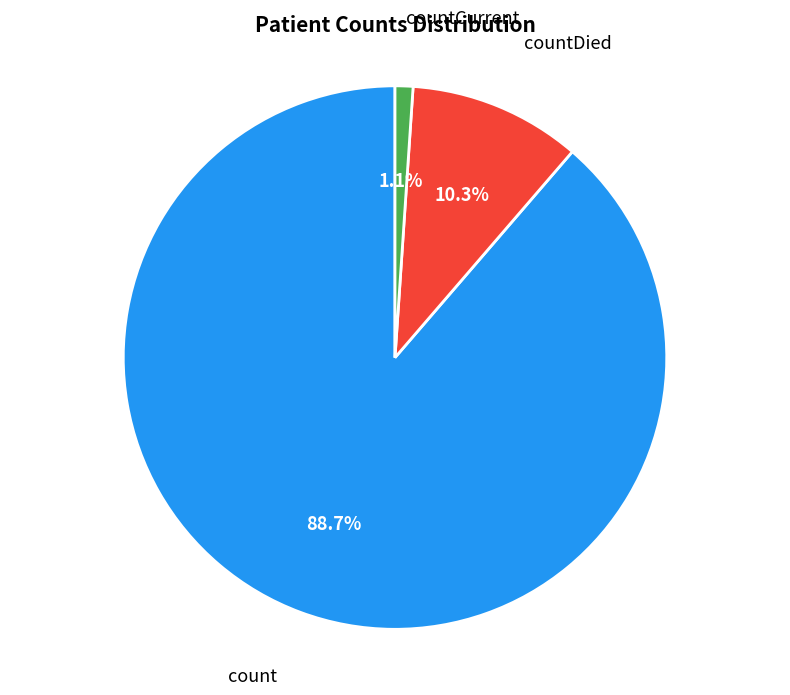

Does any single category account for the majority?

Yes